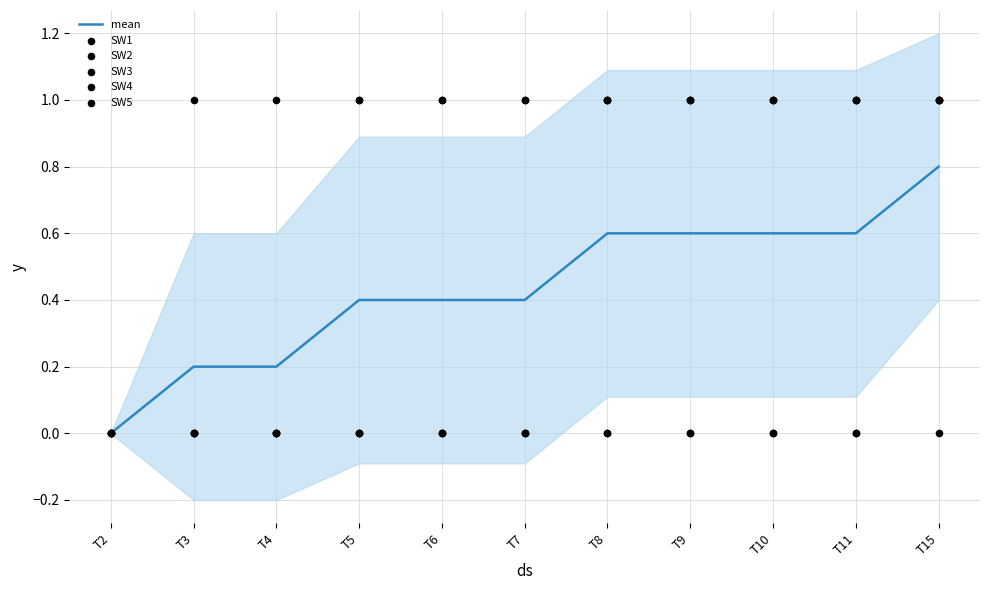

Which series has the largest total across all categories?

SW1